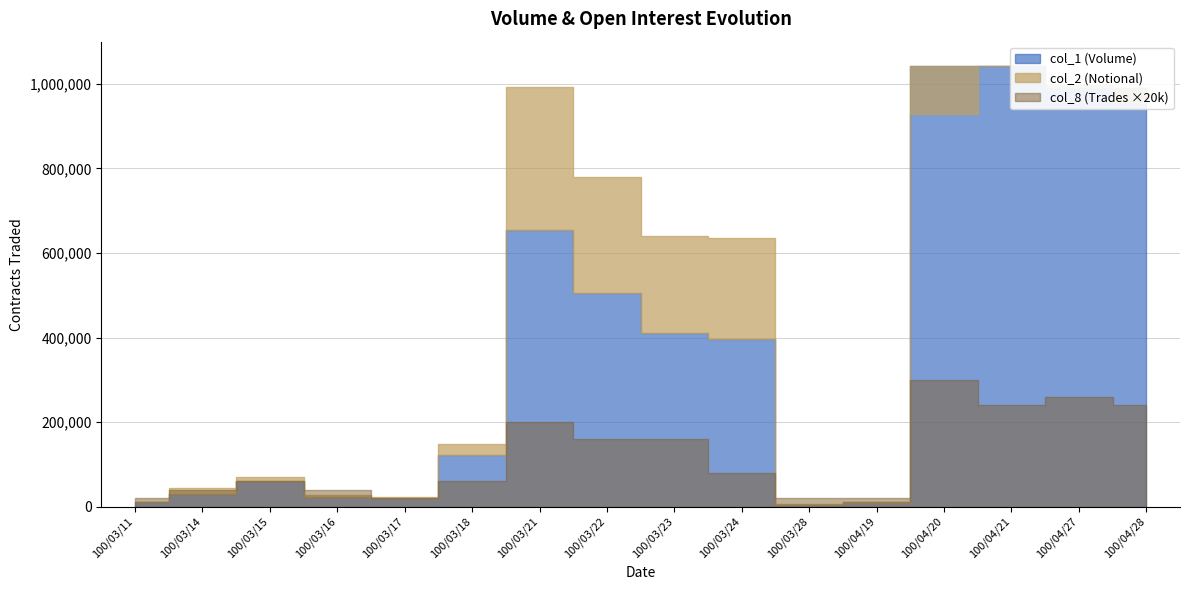

Reading left to right, list all the values displayed in this chart.

col_1: 100/03/11=10000	100/03/14=30000	100/03/15=60000	100/03/16=22000	100/03/17=20000	100/03/18=121000	100/03/21=654000	100/03/22=505000	100/03/23=411000	100/03/24=396000	100/03/28=5000	100/04/19=10000	100/04/20=1043000	100/04/21=1043000	100/04/27=990000	100/04/28=990000
col_2: 100/03/11=12100	100/03/14=42900	100/03/15=71000	100/03/16=26580	100/03/17=22000	100/03/18=148320	100/03/21=991630	100/03/22=780700	100/03/23=641360	100/03/24=635580	100/03/28=6550	100/04/19=8400	100/04/20=928270	100/04/21=1043000	100/04/27=996930	100/04/28=953960
col_8: 100/03/11=1	100/03/14=2	100/03/15=3	100/03/16=2	100/03/17=1	100/03/18=3	100/03/21=10	100/03/22=8	100/03/23=8	100/03/24=4	100/03/28=1	100/04/19=1	100/04/20=15	100/04/21=12	100/04/27=13	100/04/28=12